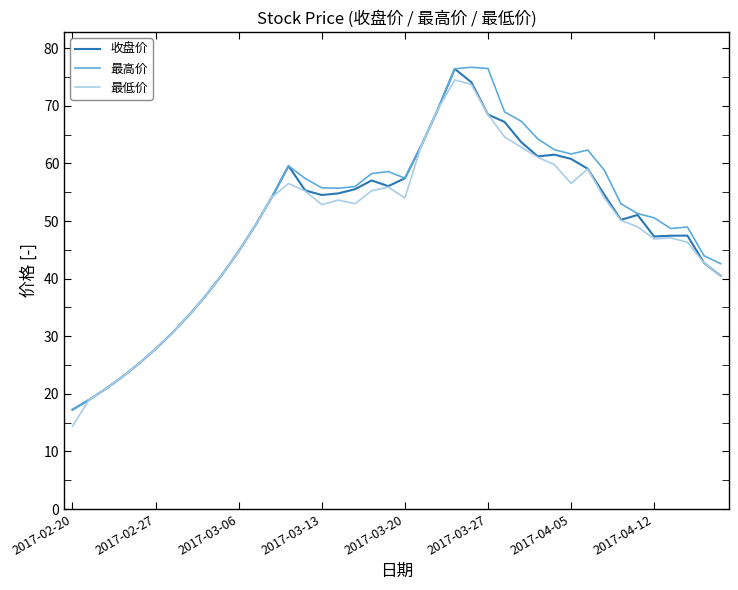

What is the smallest value displayed?

14.4